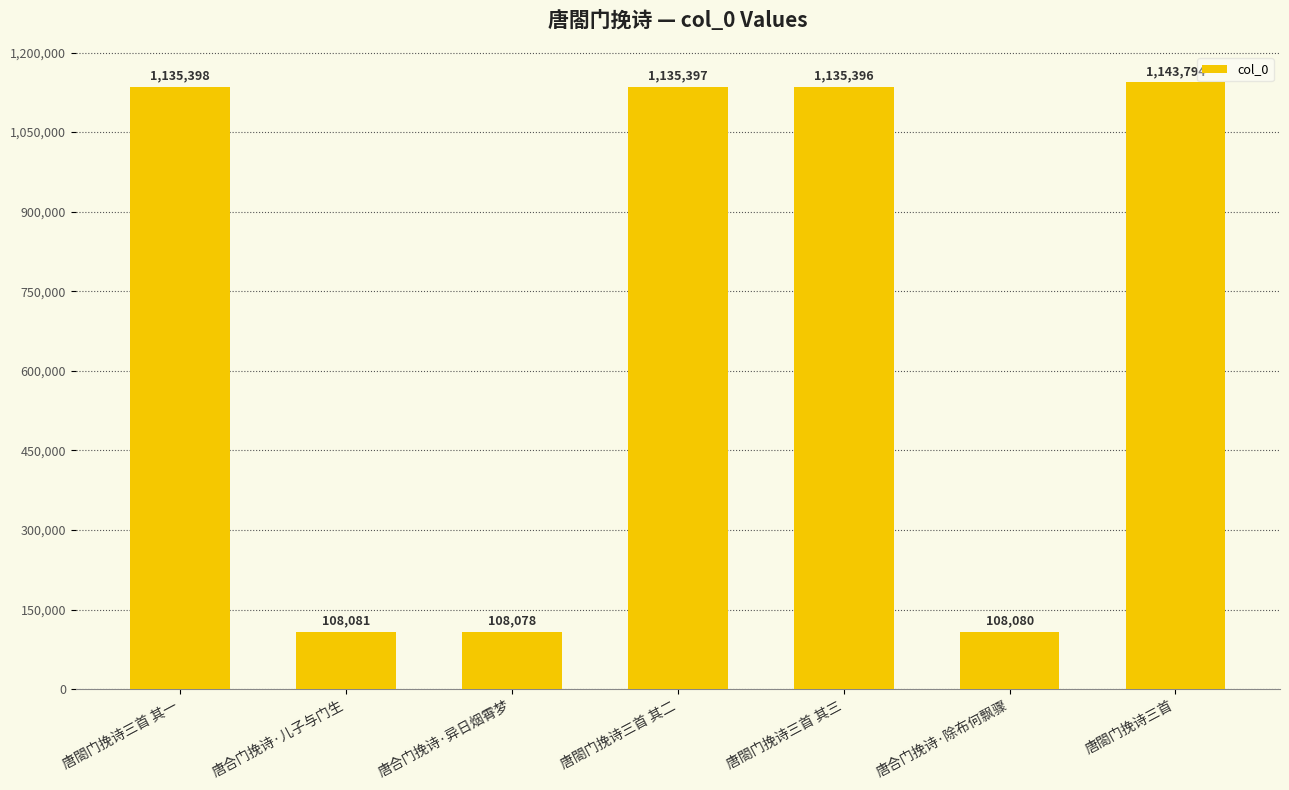

True or false: the data shows 262693 at 唐閤门挽诗三首 其一.

False